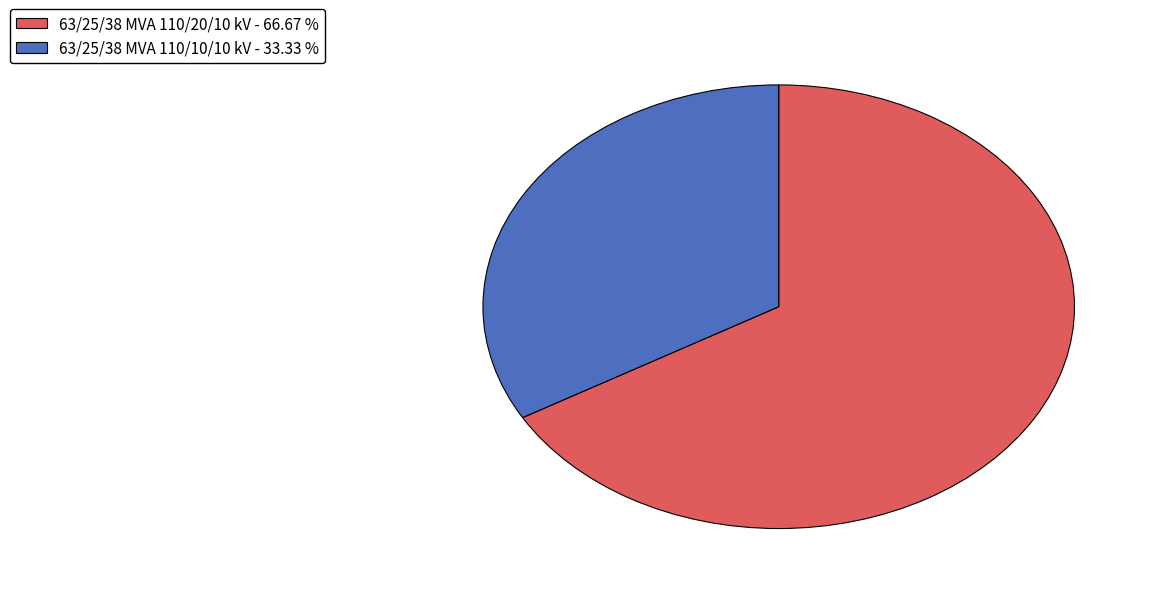

The 63/25/38 MVA 110/20/10 kV slice represents 57% of the pie. True or false?

False